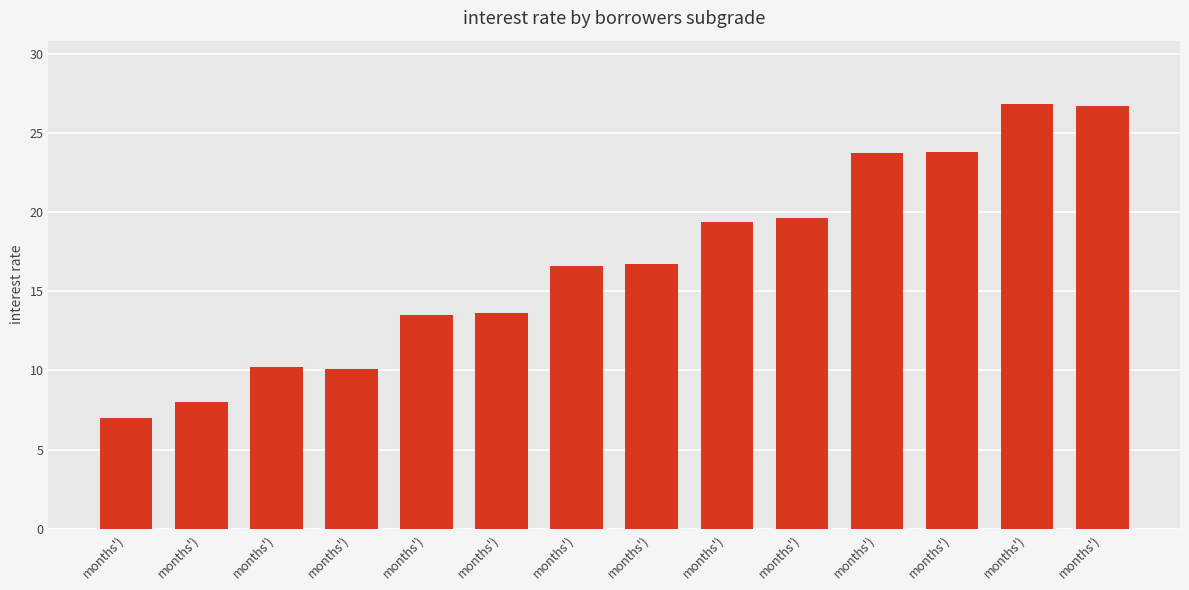

What is the label of the 14th bar from the left?

months')